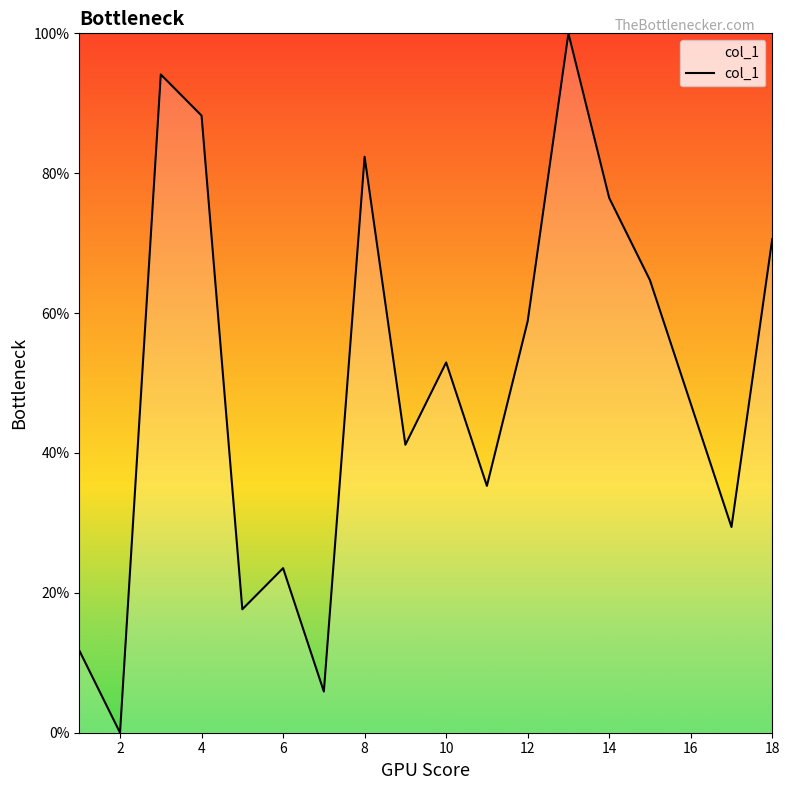

What is the difference between the maximum and minimum values?

100.0